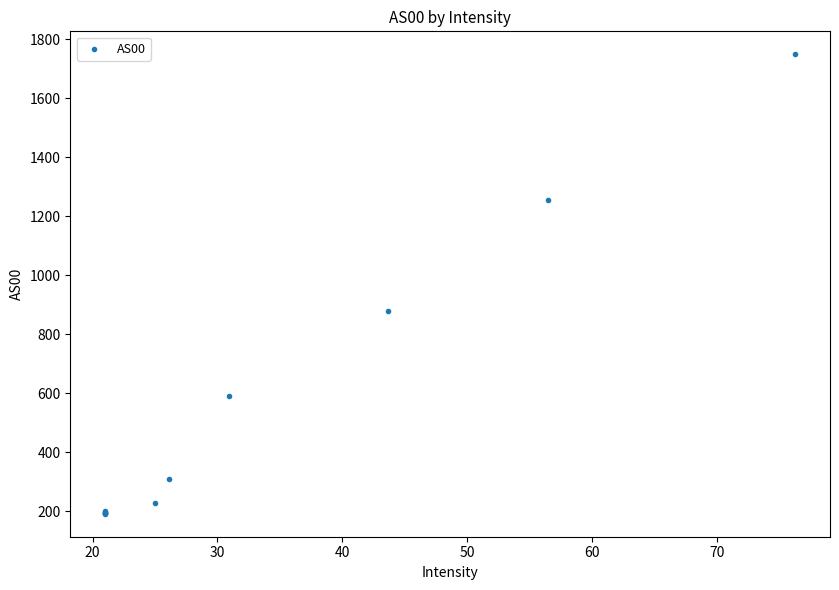

What Y value in the scatter plot is closest to 970?

878